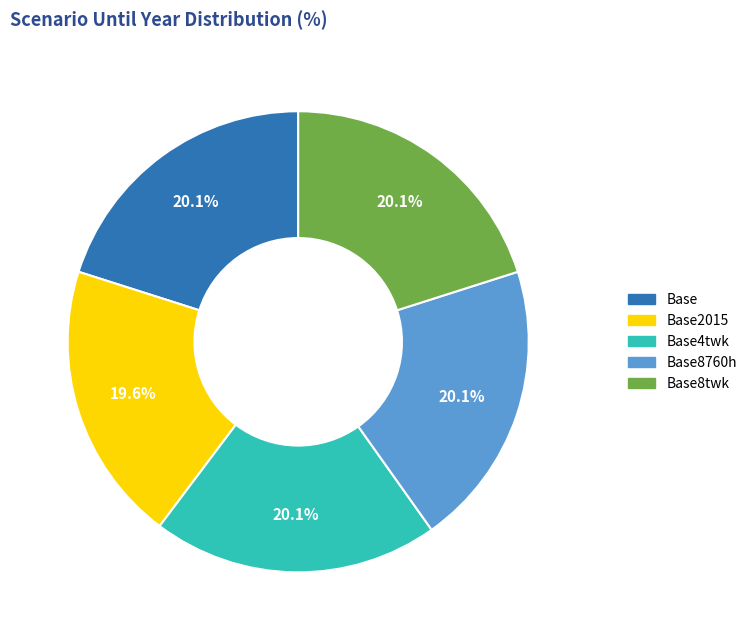

How many slices are in this pie chart?

5